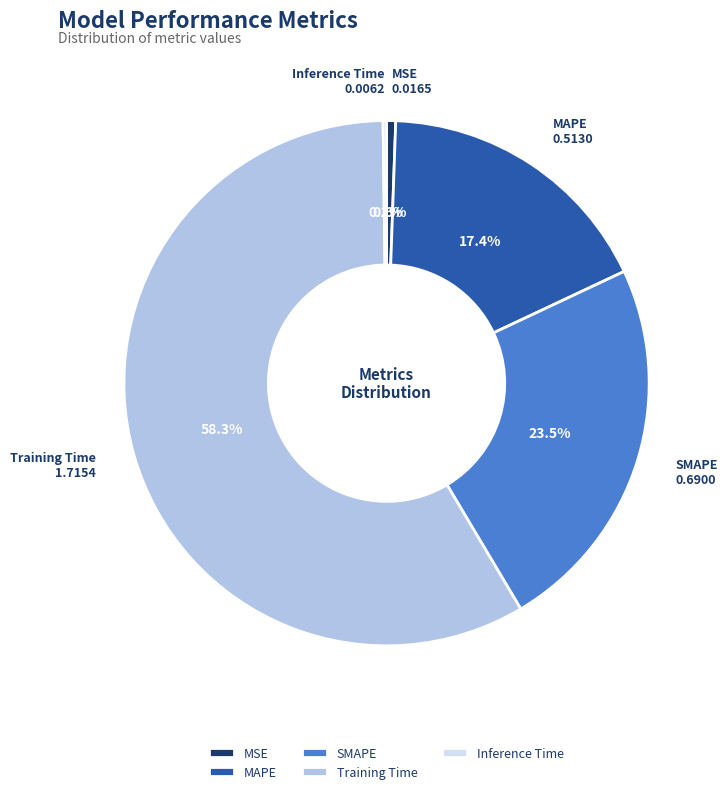

To the nearest percent, what is the combined percentage of MSE and SMAPE?

24%